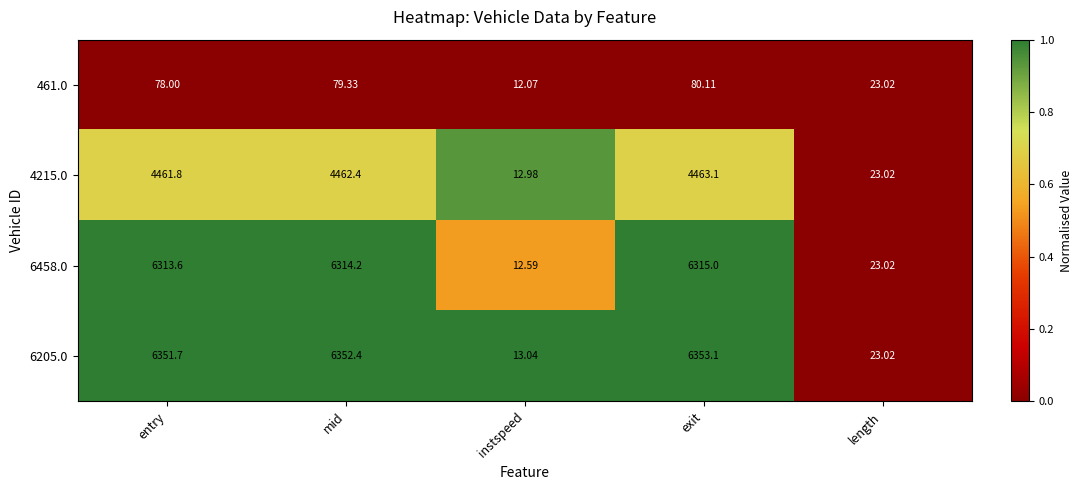

Where does the 4215.0 series first go above 4461?

entry